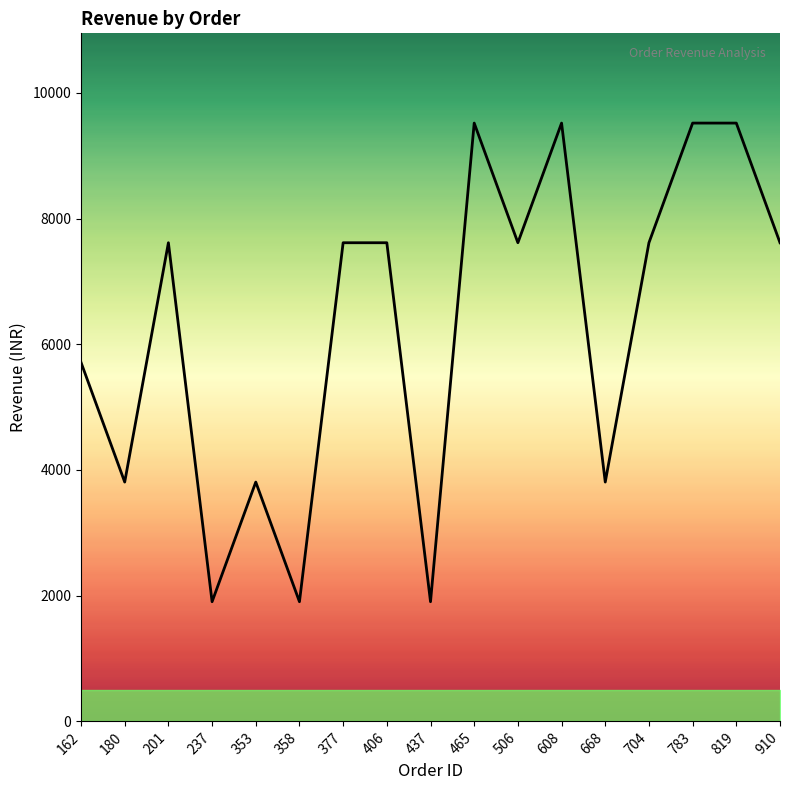

What is the difference between the maximum and minimum values?

7616